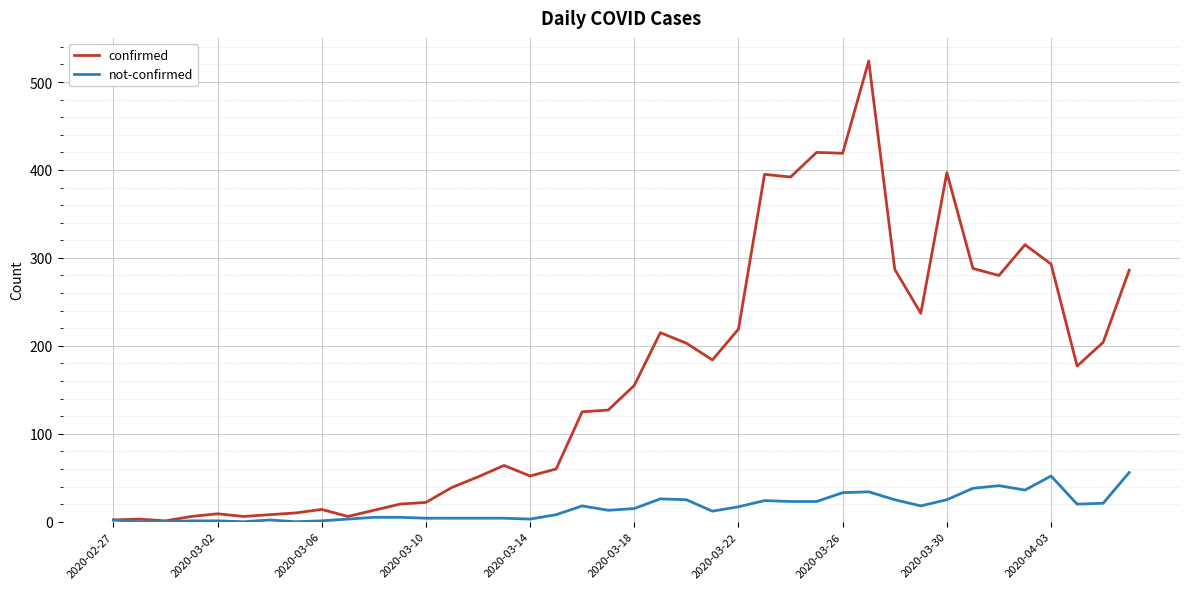

What is the maximum value shown in the chart?

524